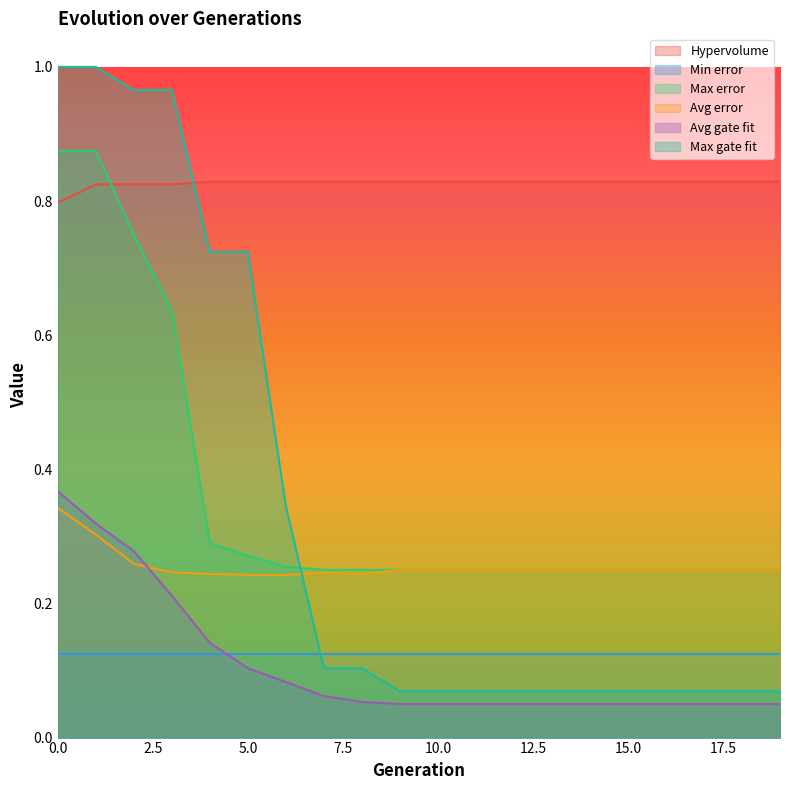

Where do Max gate fit and Avg error first cross each other?

6 and 7